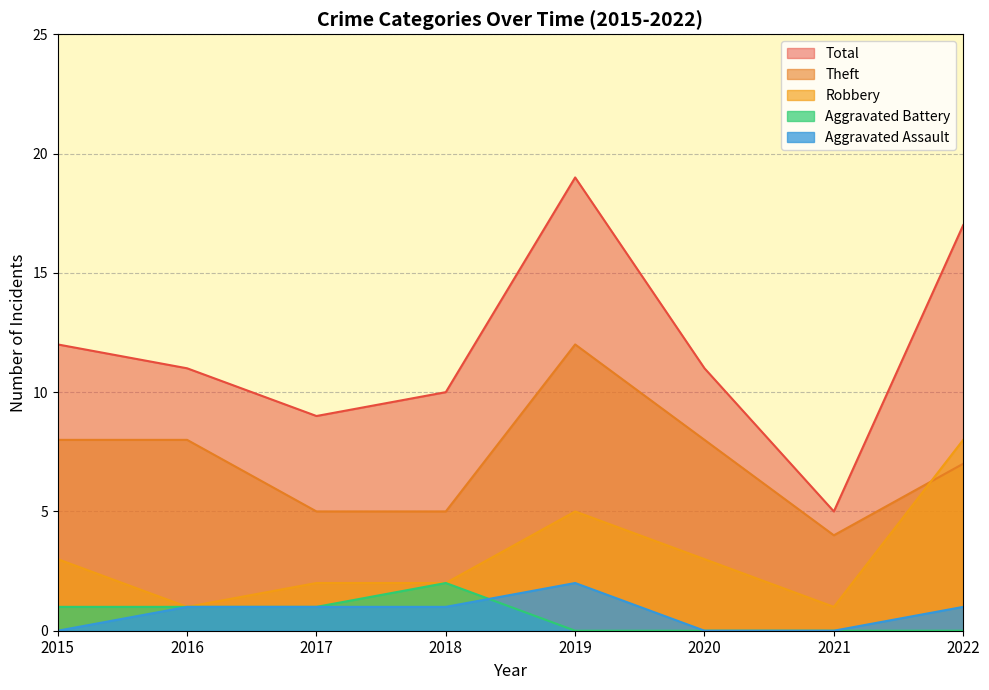

What are all the series names shown in the legend?

Total, Theft, Robbery, Aggravated Battery, Aggravated Assault